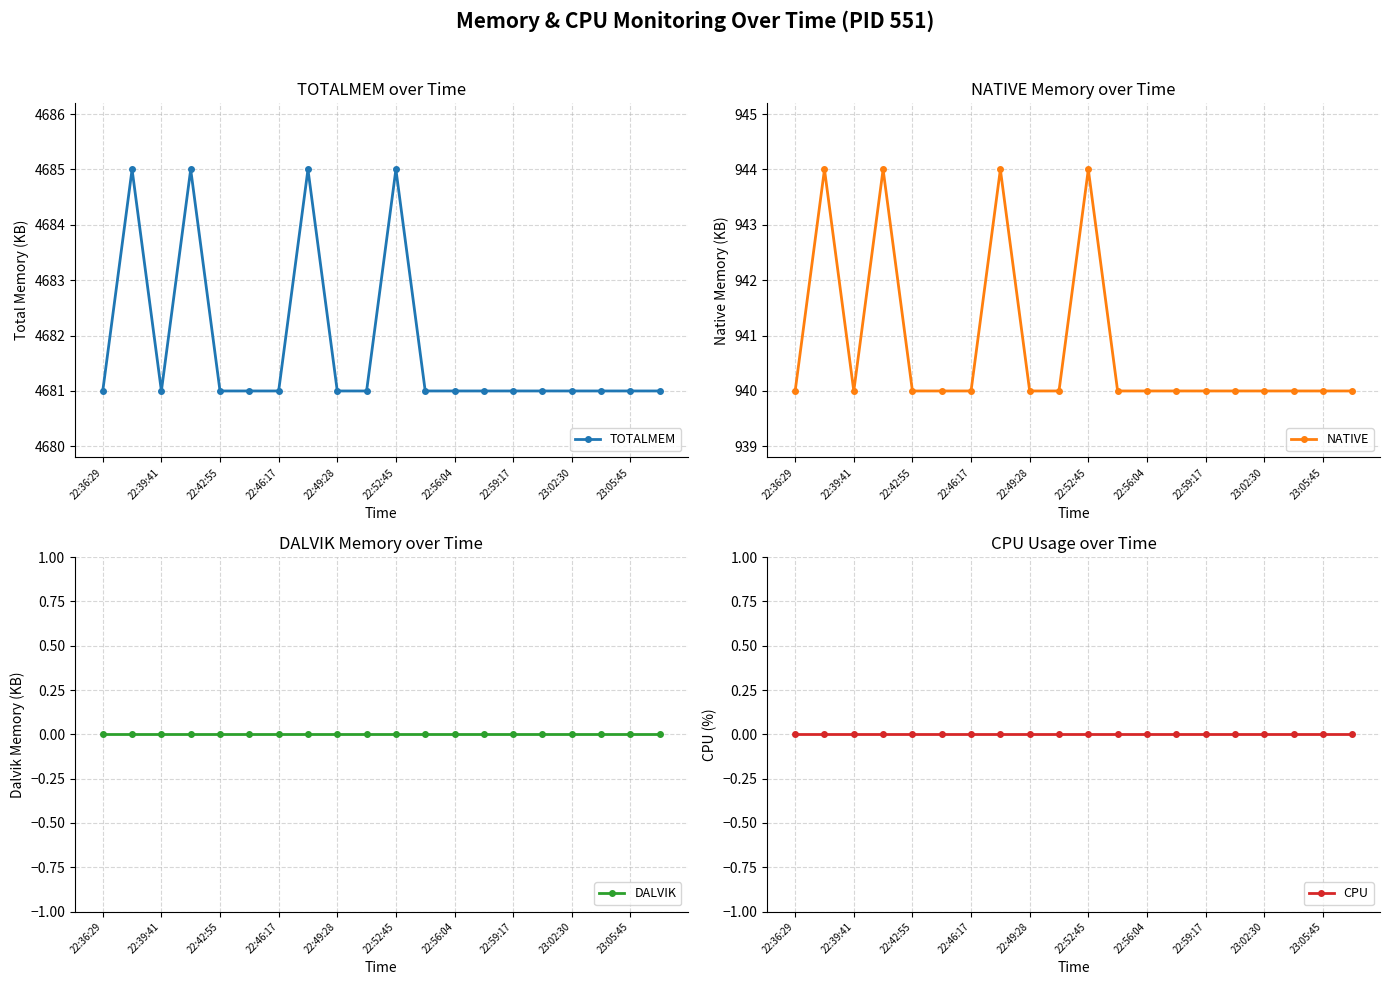

The value of TOTALMEM at 22:49:28 is 4681. True or false?

True